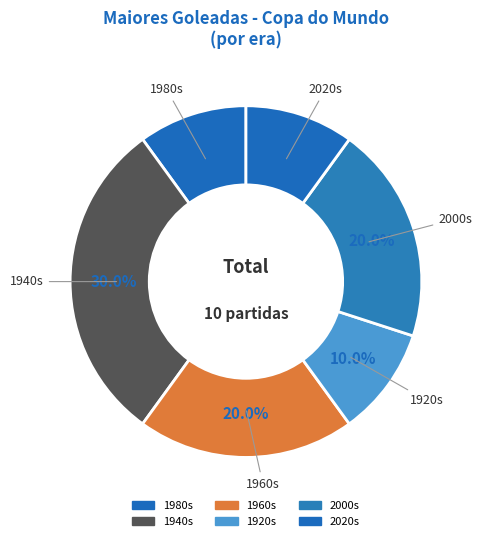

Count the number of slices in the pie.

6